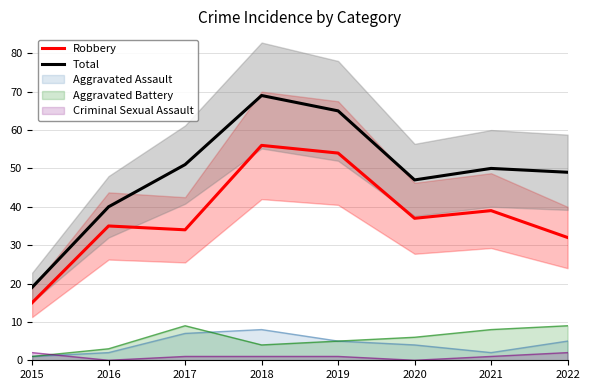

Reading left to right, extract all data points from this chart.

Robbery: 15	35	34	56	54	37	39	32
Total: 19	40	51	69	65	47	50	49